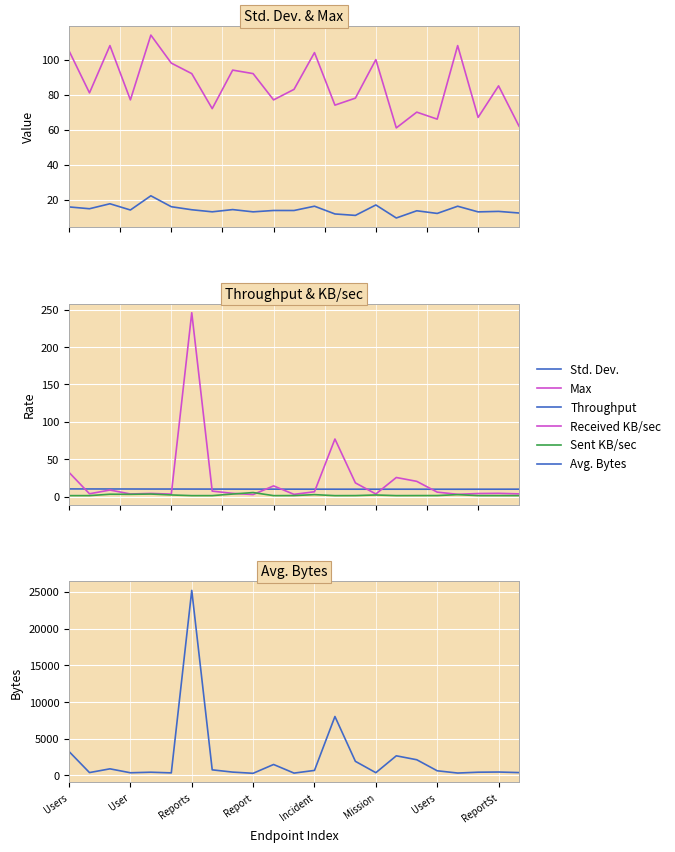

At 13, list the series in order from largest to smallest.

Avg. Bytes, Received KB/sec, Max, Std. Dev., Throughput, Sent KB/sec